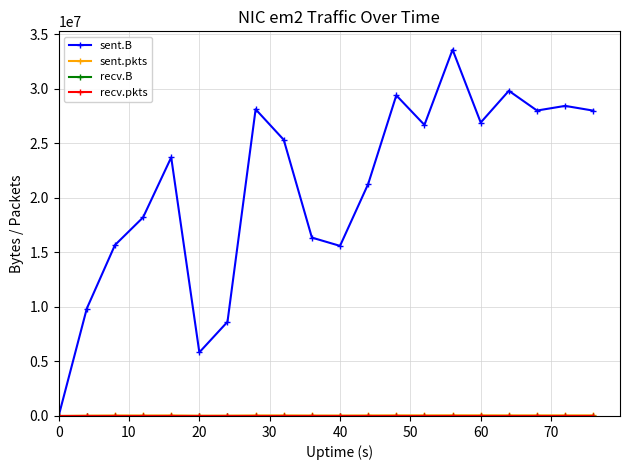

True or false: recv.pkts has more than 2 interior local peaks.

False